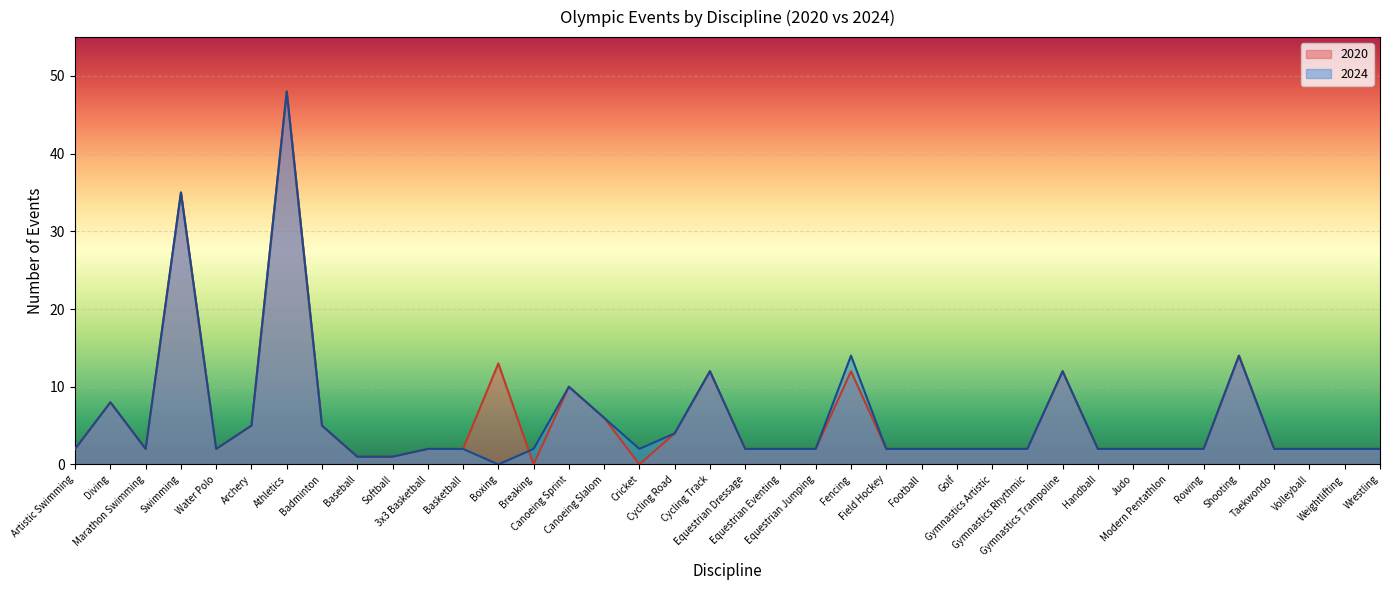

What is the label of the 17th point from the right?

Equestrian Jumping